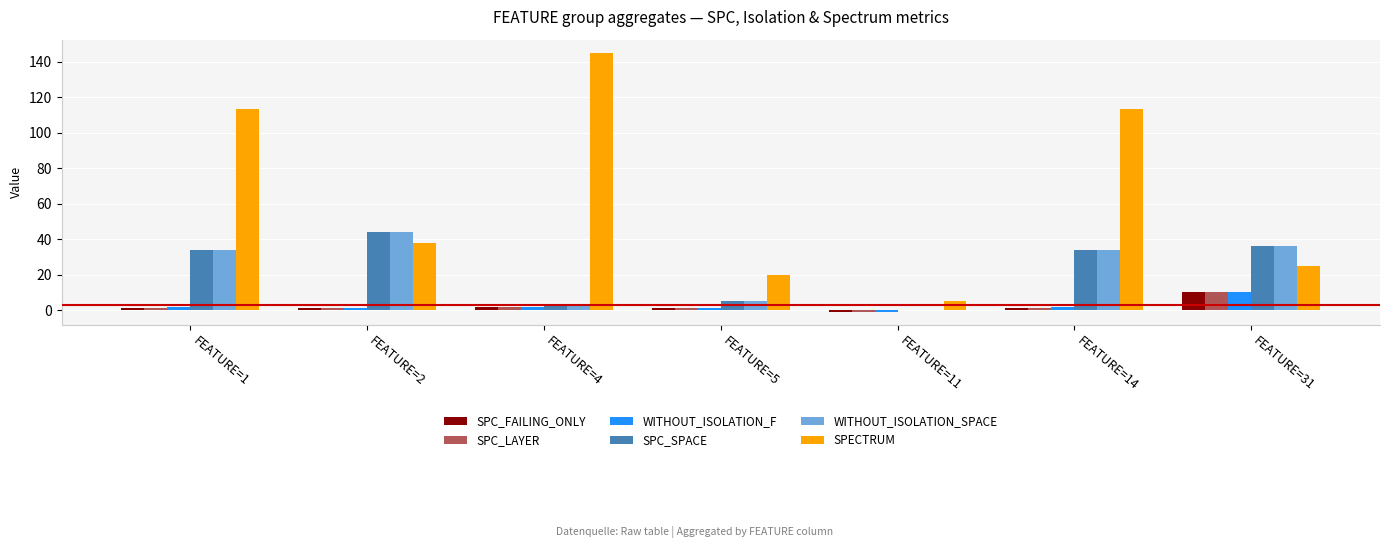

Does the chart contain stacked bars?

No